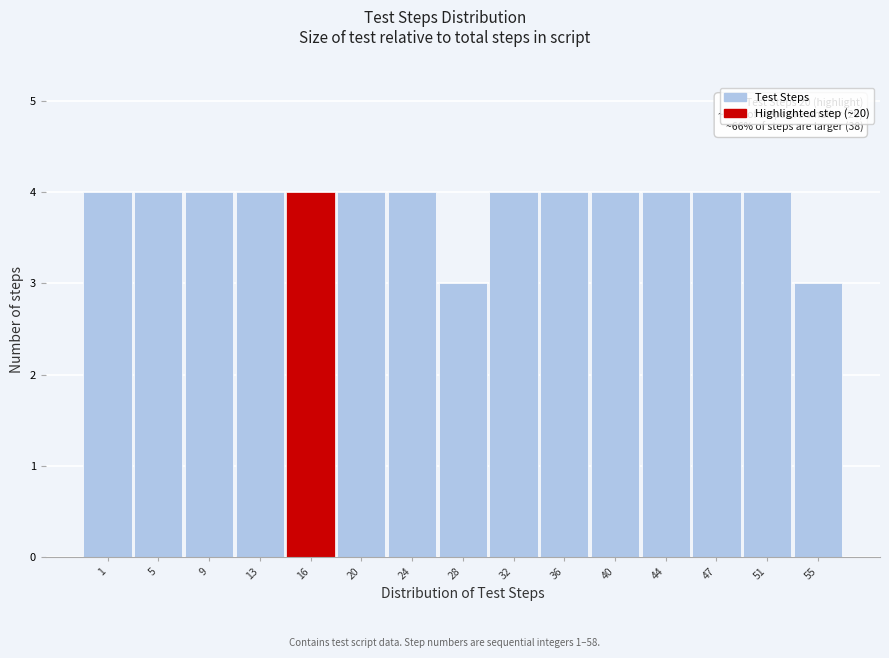

Reading left to right, transcribe all the data shown in this chart.

4	4	4	4	4	4	4	3	4	4	4	4	4	4	3